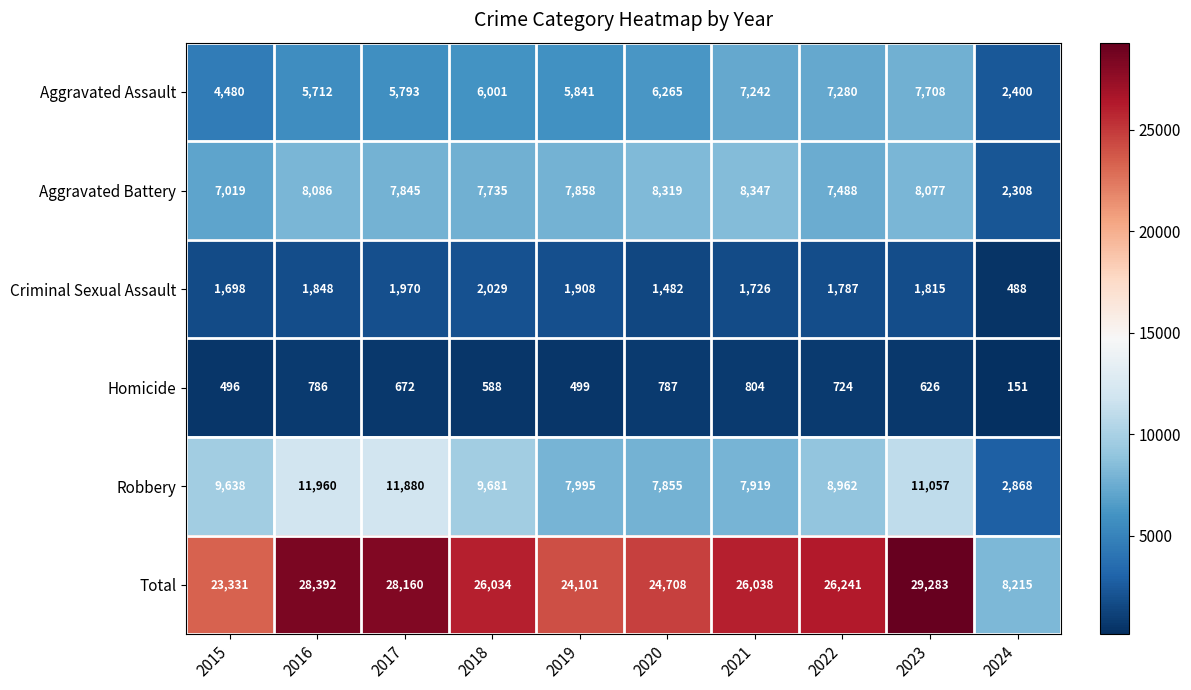

What is the smallest value displayed?

151